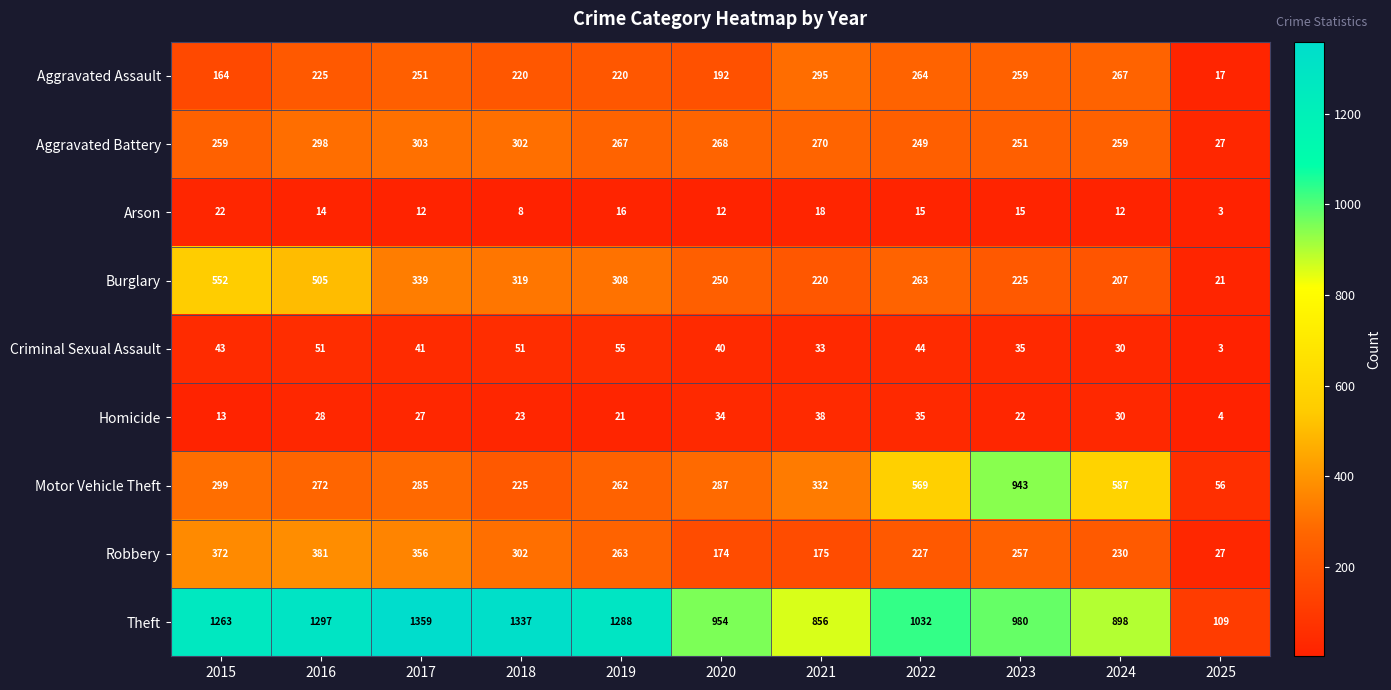

What is the spread (max minus min) of values at 2015?

1250